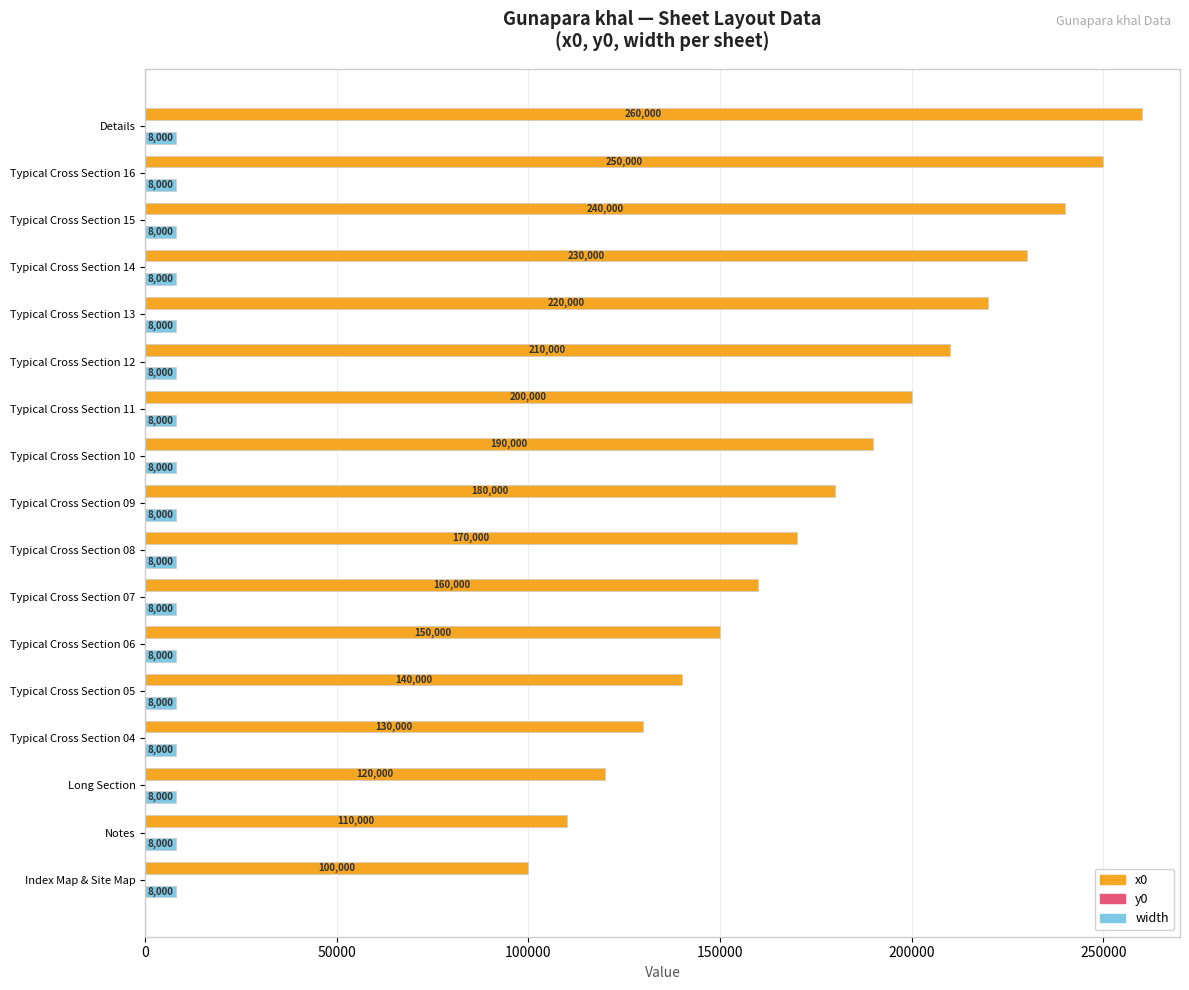

What is the difference between the second highest and minimum values in the x0 series?

150000